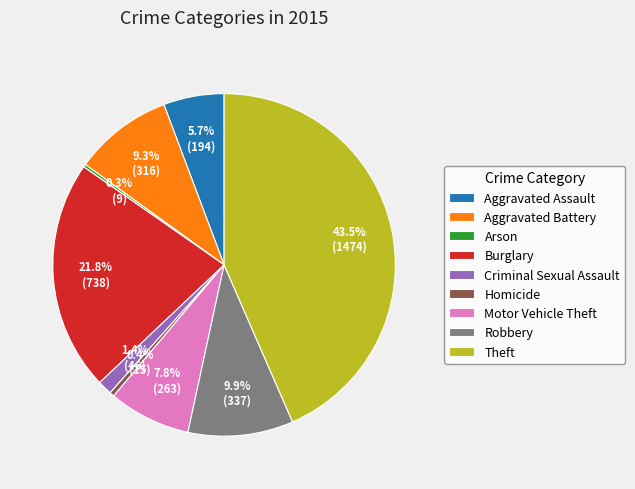

Is Motor Vehicle Theft the majority of the pie?

No